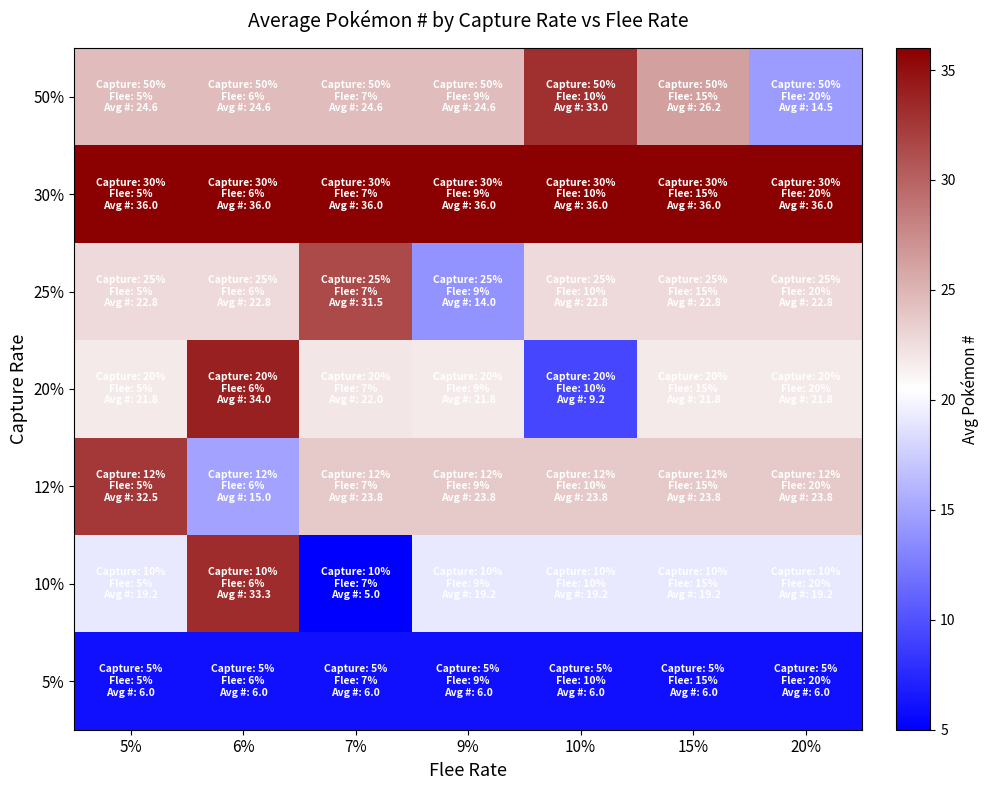

List the series in order of their peak value, lowest first.

5%, 25%, 12%, 50%, 10%, 20%, 30%